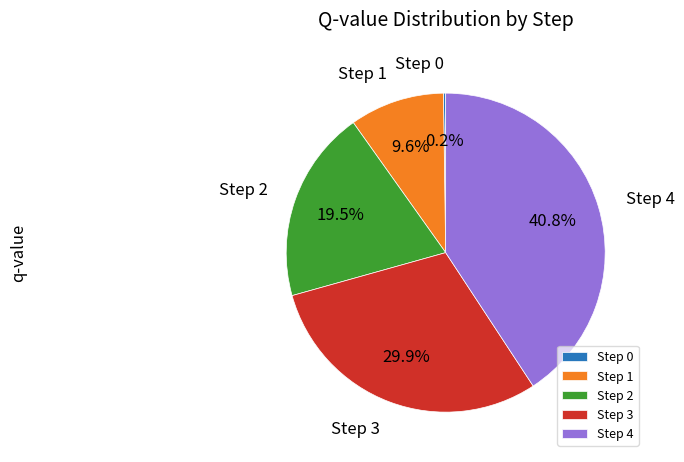

Approximately how many times larger is the value at Step 3 compared to Step 4?

0.7